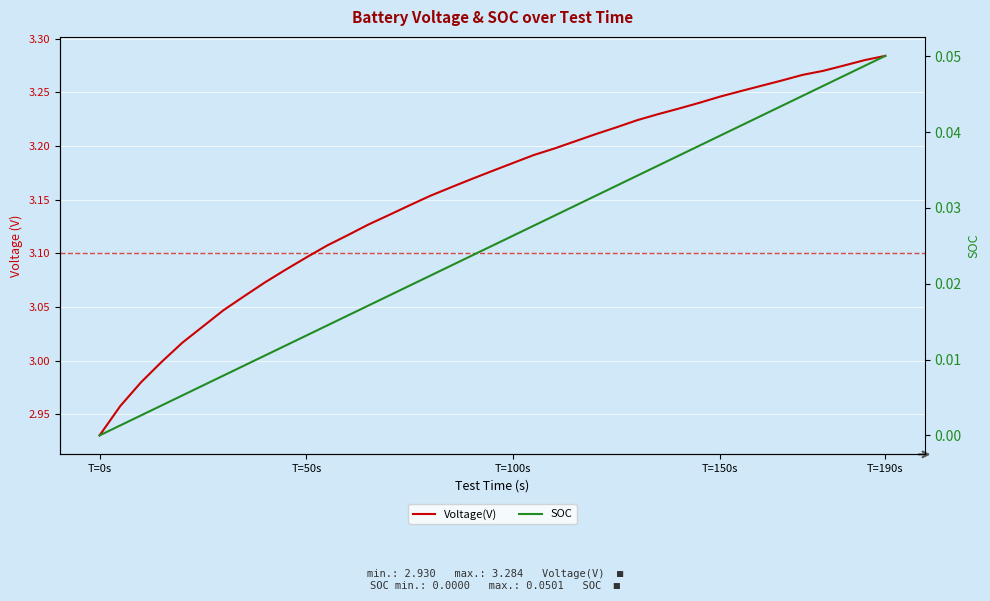

True or false: Voltage(V) and SOC cross at least once.

False